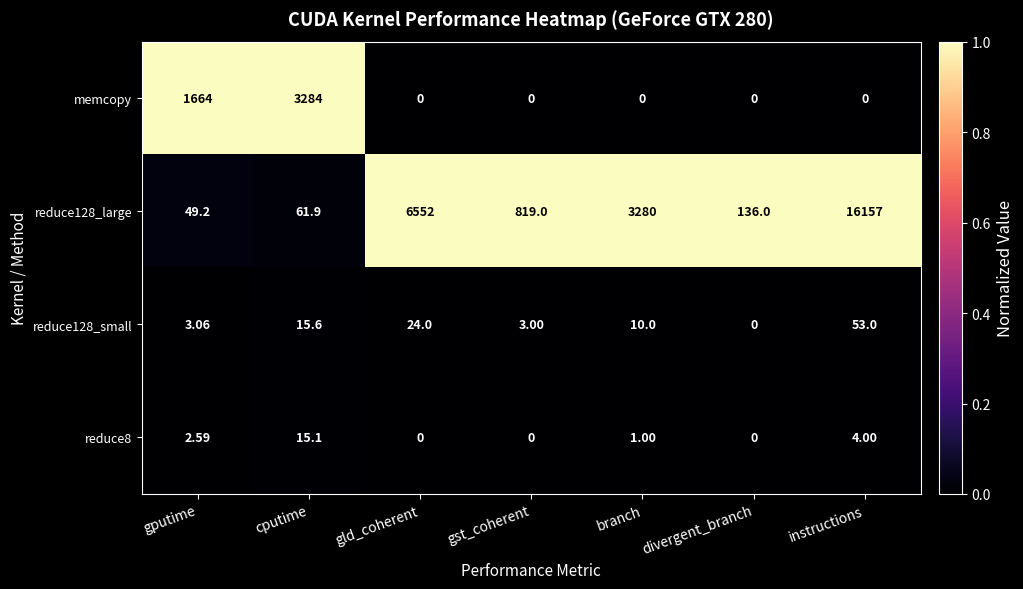

What is the total value across all series at gld_coherent?

6576.0